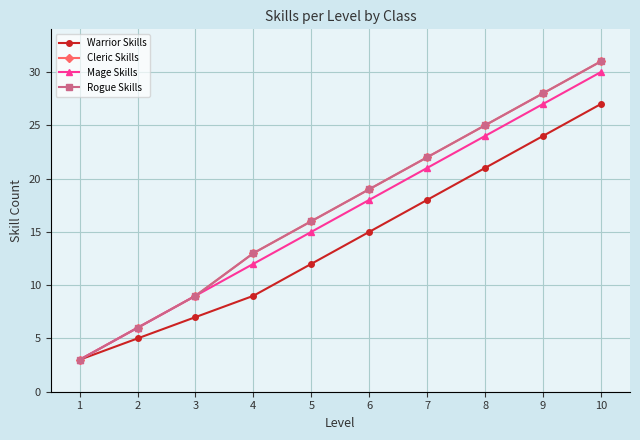

List the series in order of their peak value, lowest first.

Warrior Skills, Mage Skills, Cleric Skills, Rogue Skills